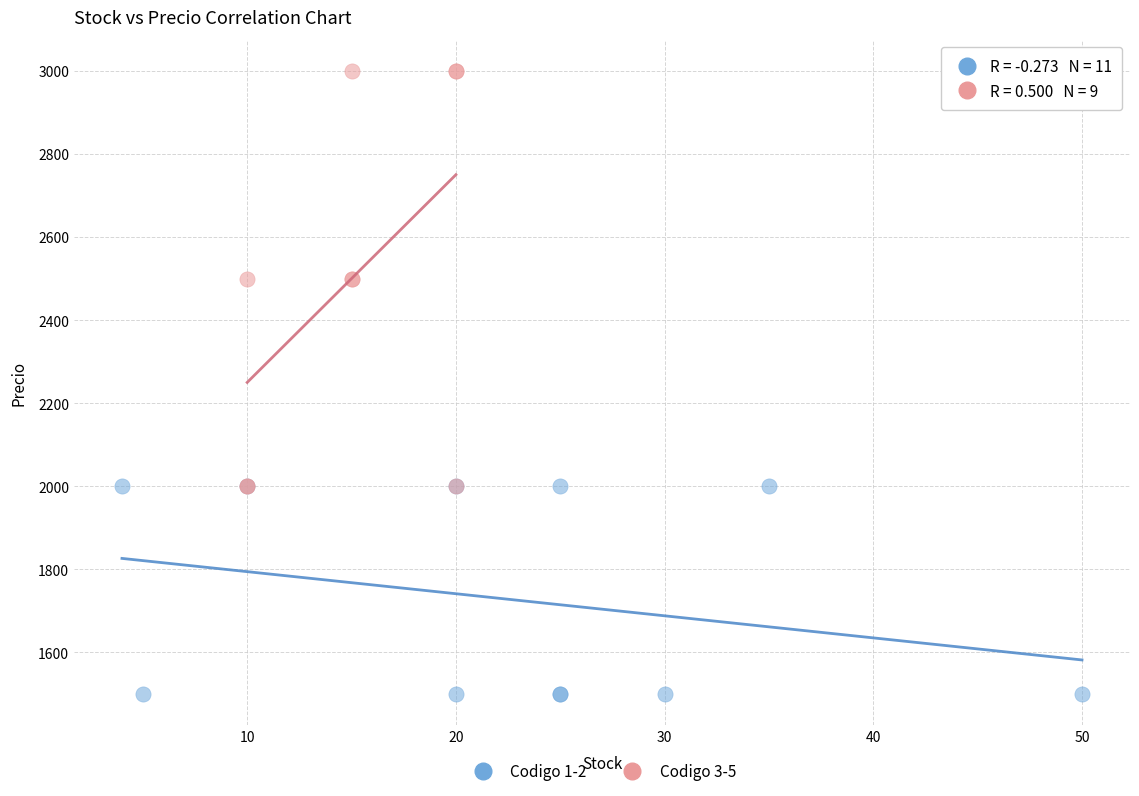

Which series reaches the minimum Y coordinate?

Codigo 1-2